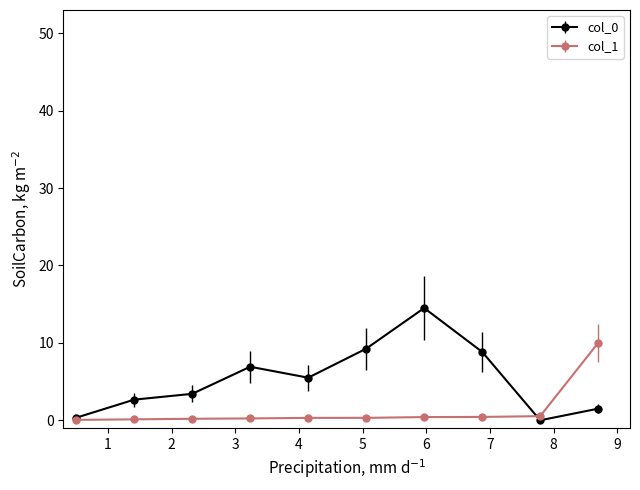

Which series has the largest range (max minus min)?

col_0